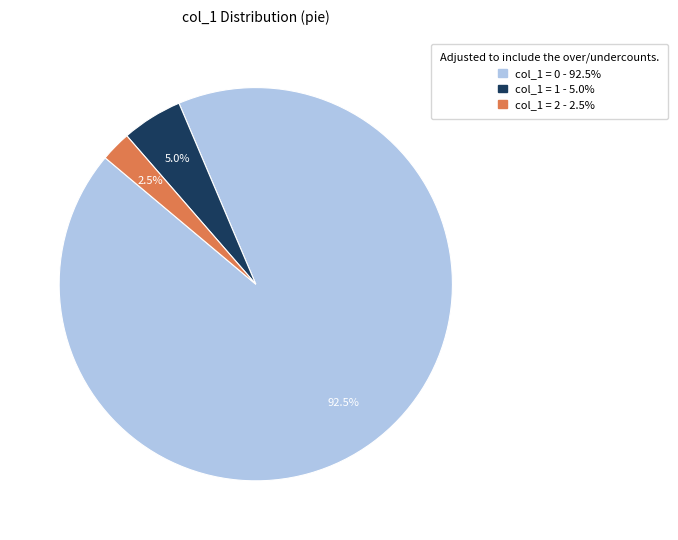

Does any single category account for the majority?

Yes